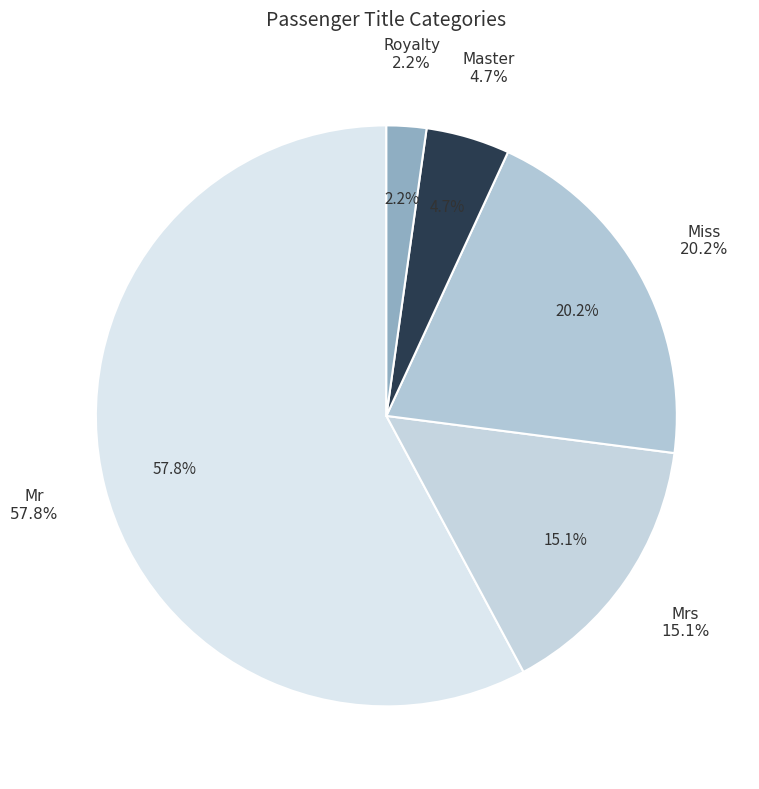

Which category has the smallest portion of the pie?

Royalty